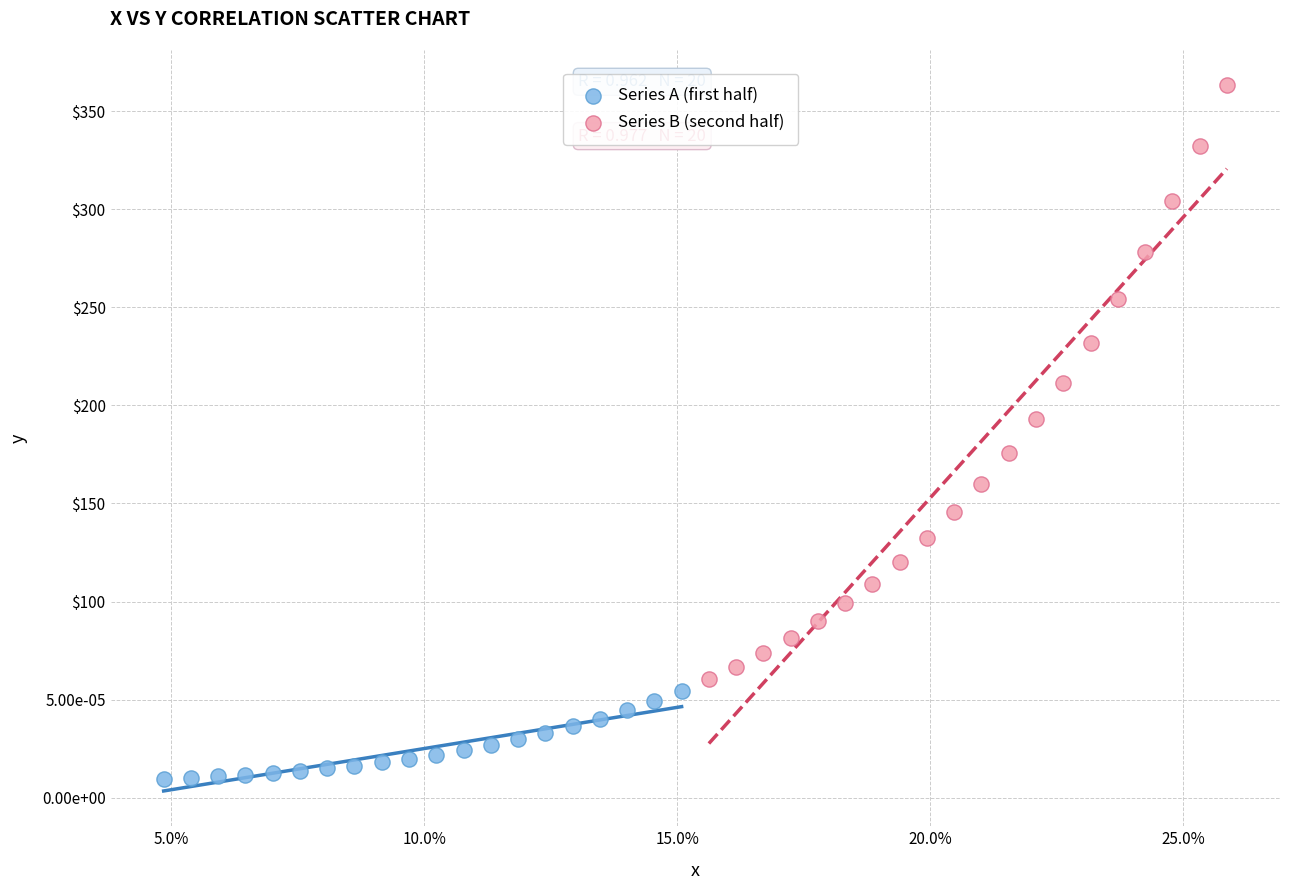

What are all the series names shown in the legend?

Series A (first half), Series B (second half)